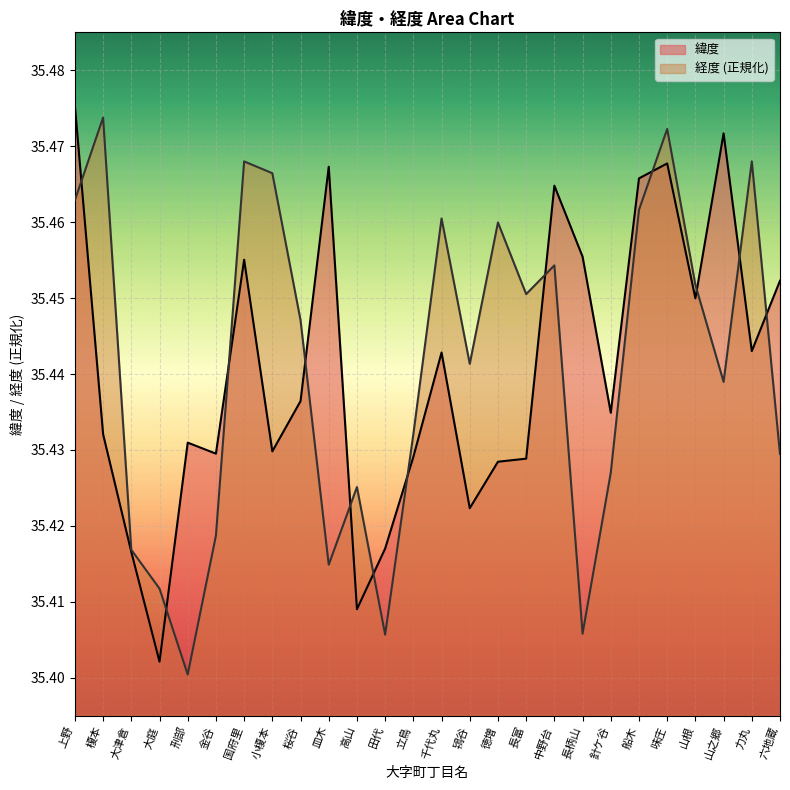

At how many categories does at least one series exceed 35?

26